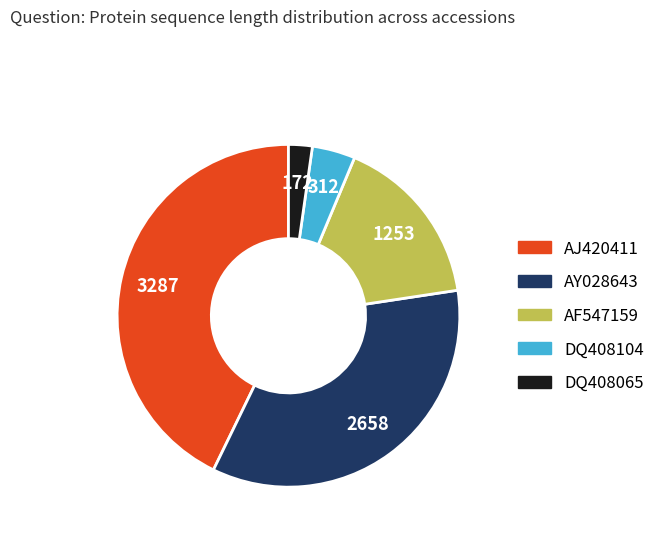

How many slices are in this pie chart?

5